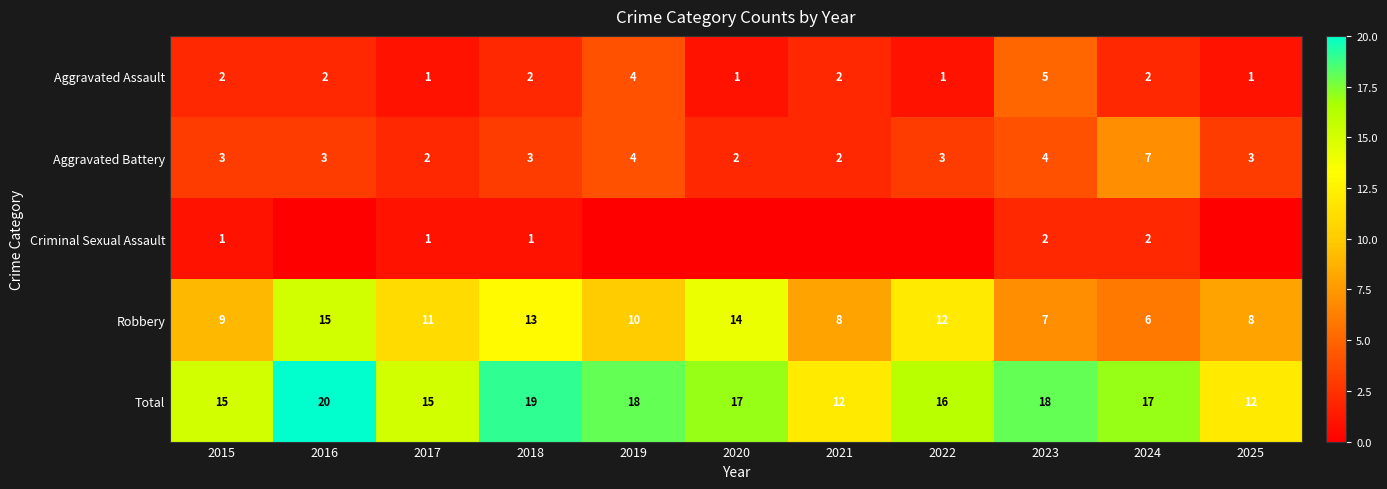

Count the Robbery values in the range 8 to 13.

7